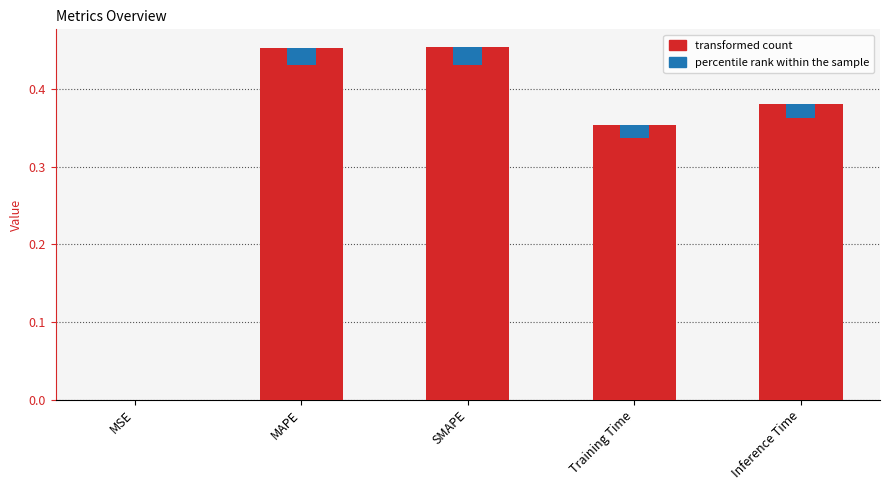

How many distinct data groups are displayed?

2